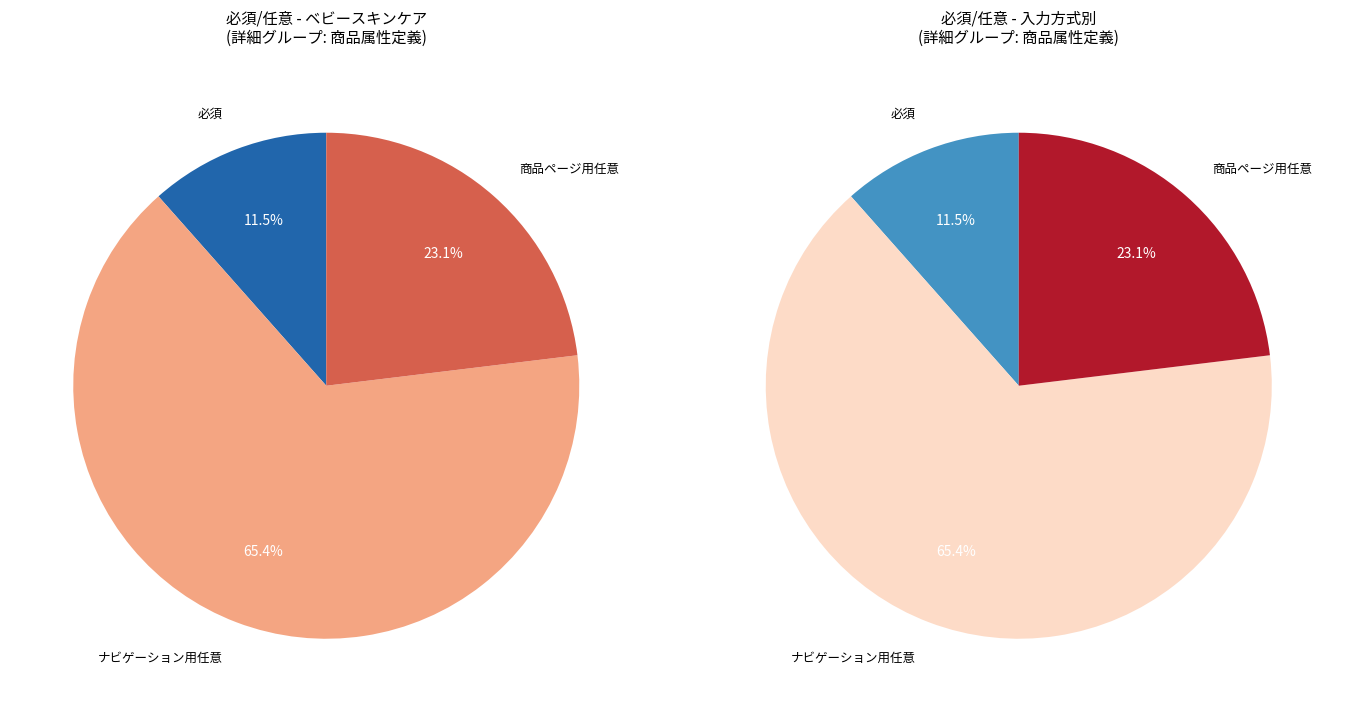

Count the number of slices in the pie.

3